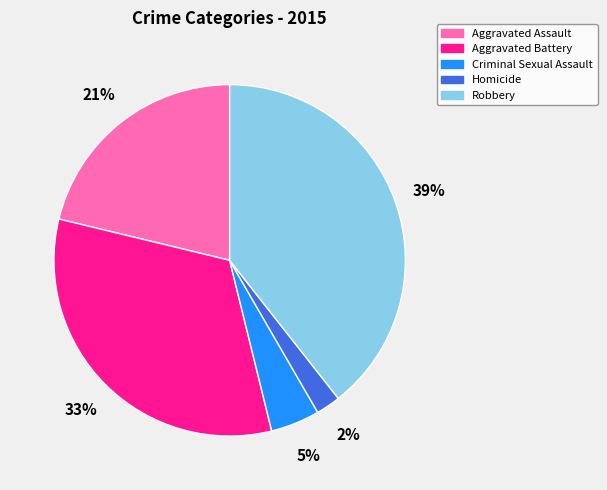

Do Aggravated Battery and Homicide together represent more than half of the pie?

No